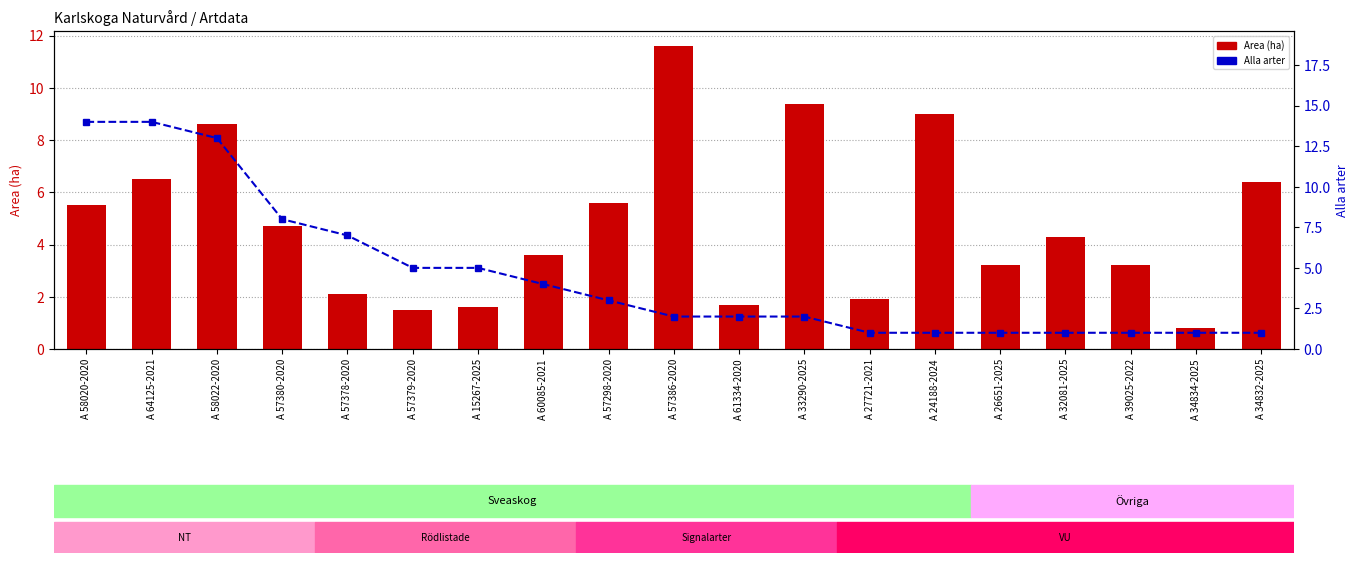

Reading right to left, transcribe all the data shown in this chart.

Area (ha): A 34832-2025=6.4	A 34834-2025=0.8	A 39025-2022=3.2	A 32081-2025=4.3	A 26651-2025=3.2	A 24188-2024=9.0	A 27721-2021=1.9	A 33290-2025=9.4	A 61334-2020=1.7	A 57386-2020=11.6	A 57298-2020=5.6	A 60085-2021=3.6	A 15267-2025=1.6	A 57379-2020=1.5	A 57378-2020=2.1	A 57380-2020=4.7	A 58022-2020=8.6	A 64125-2021=6.5	A 58020-2020=5.5
Alla arter: A 34832-2025=1.0	A 34834-2025=1.0	A 39025-2022=1.0	A 32081-2025=1.0	A 26651-2025=1.0	A 24188-2024=1.0	A 27721-2021=1.0	A 33290-2025=2.0	A 61334-2020=2.0	A 57386-2020=2.0	A 57298-2020=3.0	A 60085-2021=4.0	A 15267-2025=5.0	A 57379-2020=5.0	A 57378-2020=7.0	A 57380-2020=8.0	A 58022-2020=13.0	A 64125-2021=14.0	A 58020-2020=14.0